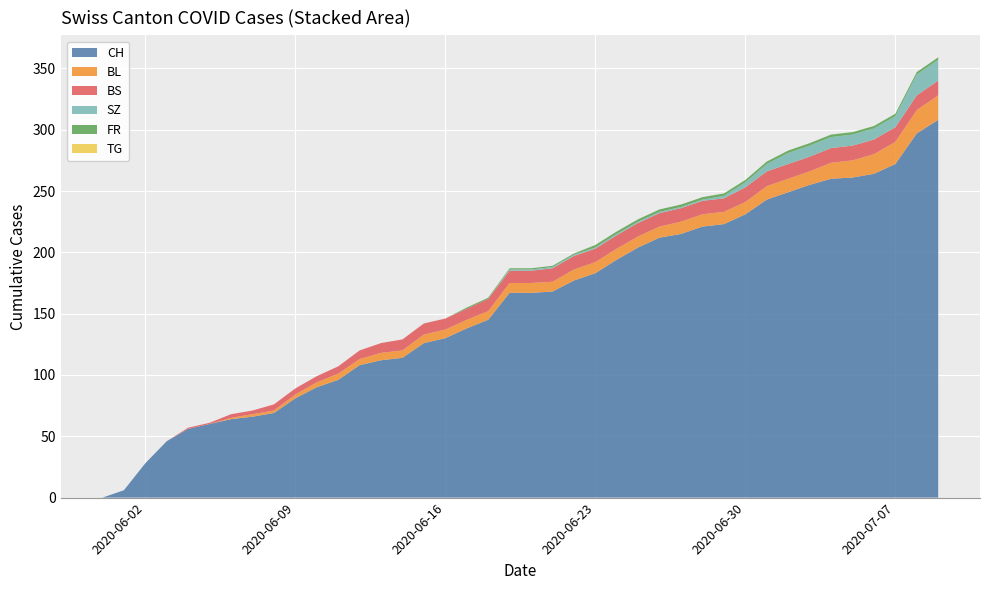

Reading right to left, list all the values displayed in this chart.

CH: 39=308	38=297	37=272	36=264	35=261	34=260	33=255	32=249	31=243	30=231	29=223	28=221	27=215	26=212	25=204	24=194	23=183	22=177	21=168	20=167	19=167	18=145	17=138	16=130	15=126	14=114	13=112	12=108	11=96	10=90	9=81	8=69	7=66	6=64	5=60	4=56	3=46	2=28	1=6	0=0
BL: 39=20	38=19	37=18	36=16	35=14	34=13	33=11	32=11	31=11	30=10	29=10	28=10	27=10	26=9	25=9	24=9	23=9	22=9	21=8	20=8	19=8	18=7	17=7	16=7	15=7	14=6	13=6	12=5	11=5	10=4	9=3	8=2	7=2	6=1	5=0	4=0	3=0	2=0	1=0	0=0
BS: 39=12	38=12	37=12	36=12	35=12	34=12	33=12	32=12	31=12	30=12	29=11	28=11	27=11	26=11	25=11	24=11	23=11	22=11	21=11	20=10	19=10	18=10	17=9	16=9	15=9	14=9	13=8	12=7	11=6	10=5	9=5	8=5	7=3	6=3	5=1	4=1	3=0	2=0	1=0	0=0
SZ: 39=17	38=17	37=9	36=9	35=9	34=9	33=9	32=9	31=6	30=4	29=2	28=1	27=1	26=1	25=1	24=1	23=1	22=1	21=1	20=1	19=1	18=0	17=0	16=0	15=0	14=0	13=0	12=0	11=0	10=0	9=0	8=0	7=0	6=0	5=0	4=0	3=0	2=0	1=0	0=0
FR: 39=2	38=2	37=2	36=2	35=2	34=2	33=2	32=2	31=2	30=2	29=2	28=2	27=2	26=2	25=2	24=2	23=2	22=1	21=1	20=1	19=1	18=1	17=1	16=0	15=0	14=0	13=0	12=0	11=0	10=0	9=0	8=0	7=0	6=0	5=0	4=0	3=0	2=0	1=0	0=0
TG: 39=0	38=0	37=0	36=0	35=0	34=0	33=0	32=0	31=0	30=0	29=0	28=0	27=0	26=0	25=0	24=0	23=0	22=0	21=0	20=0	19=0	18=0	17=0	16=0	15=0	14=0	13=0	12=0	11=0	10=0	9=0	8=0	7=0	6=0	5=0	4=0	3=0	2=0	1=0	0=0